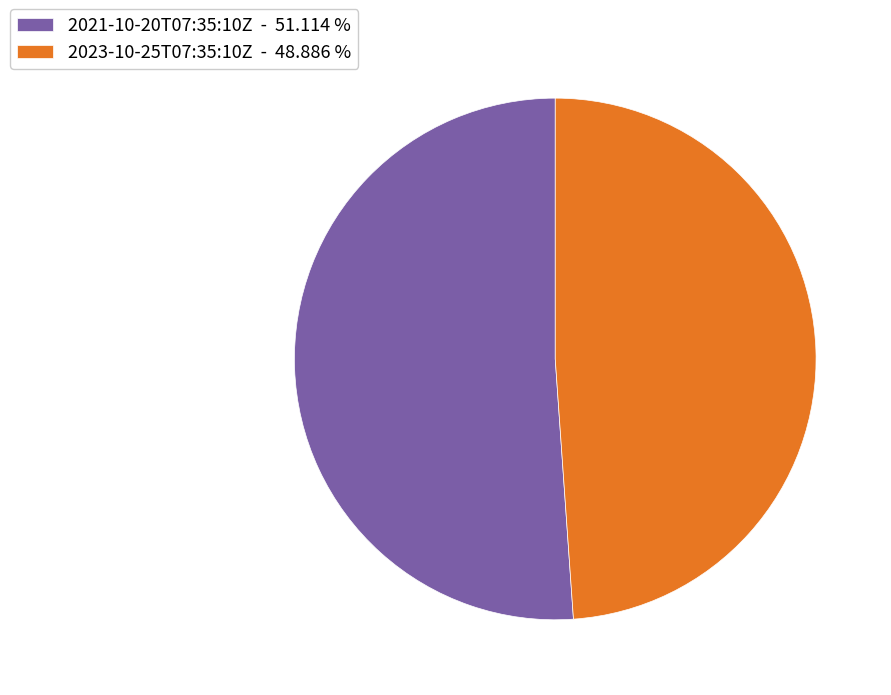

Which has a higher value, 2023-10-25T07:35:10Z or 2021-10-20T07:35:10Z?

2021-10-20T07:35:10Z